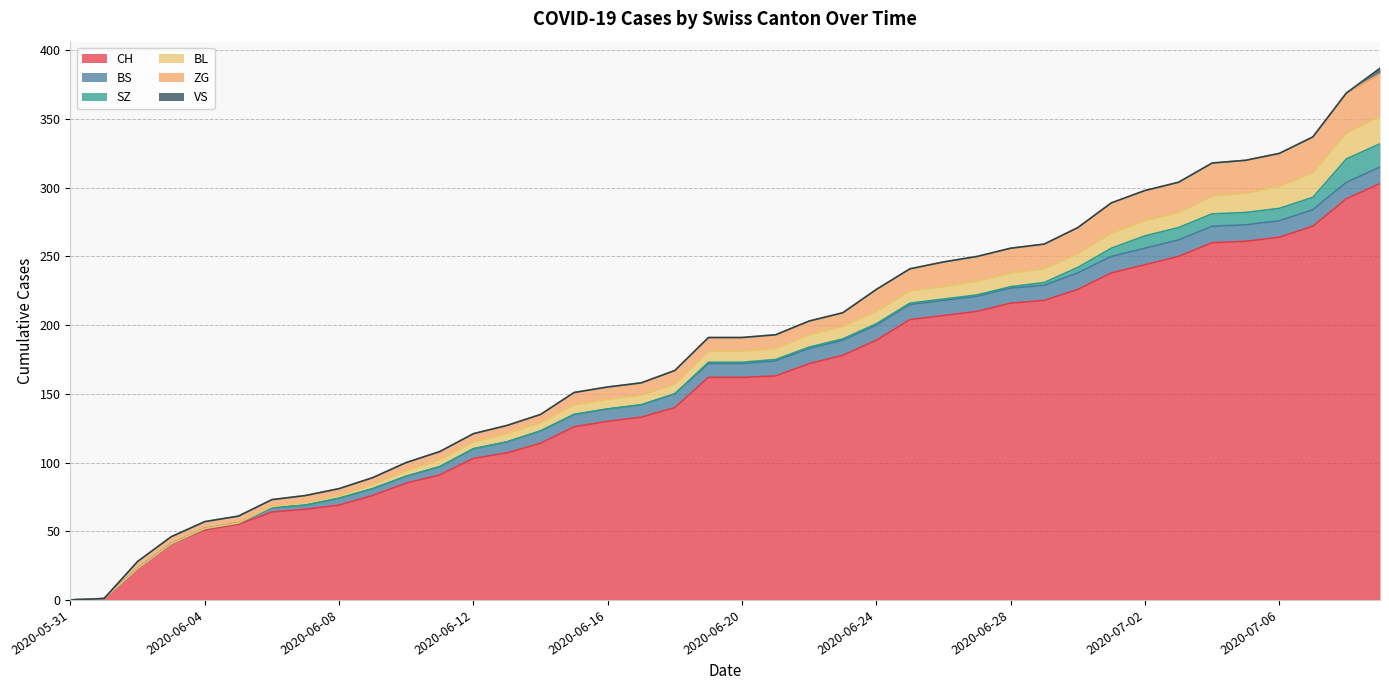

True or false: ZG and CH cross at least once.

False